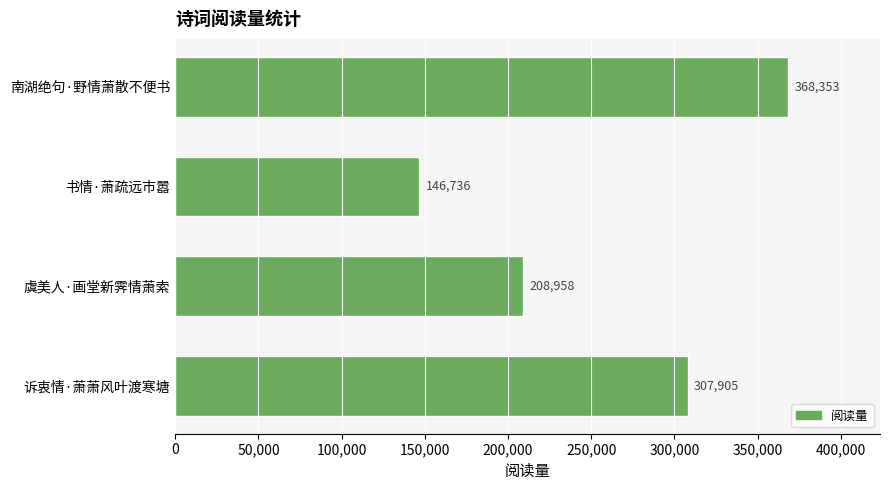

How many series are shown in this chart?

1